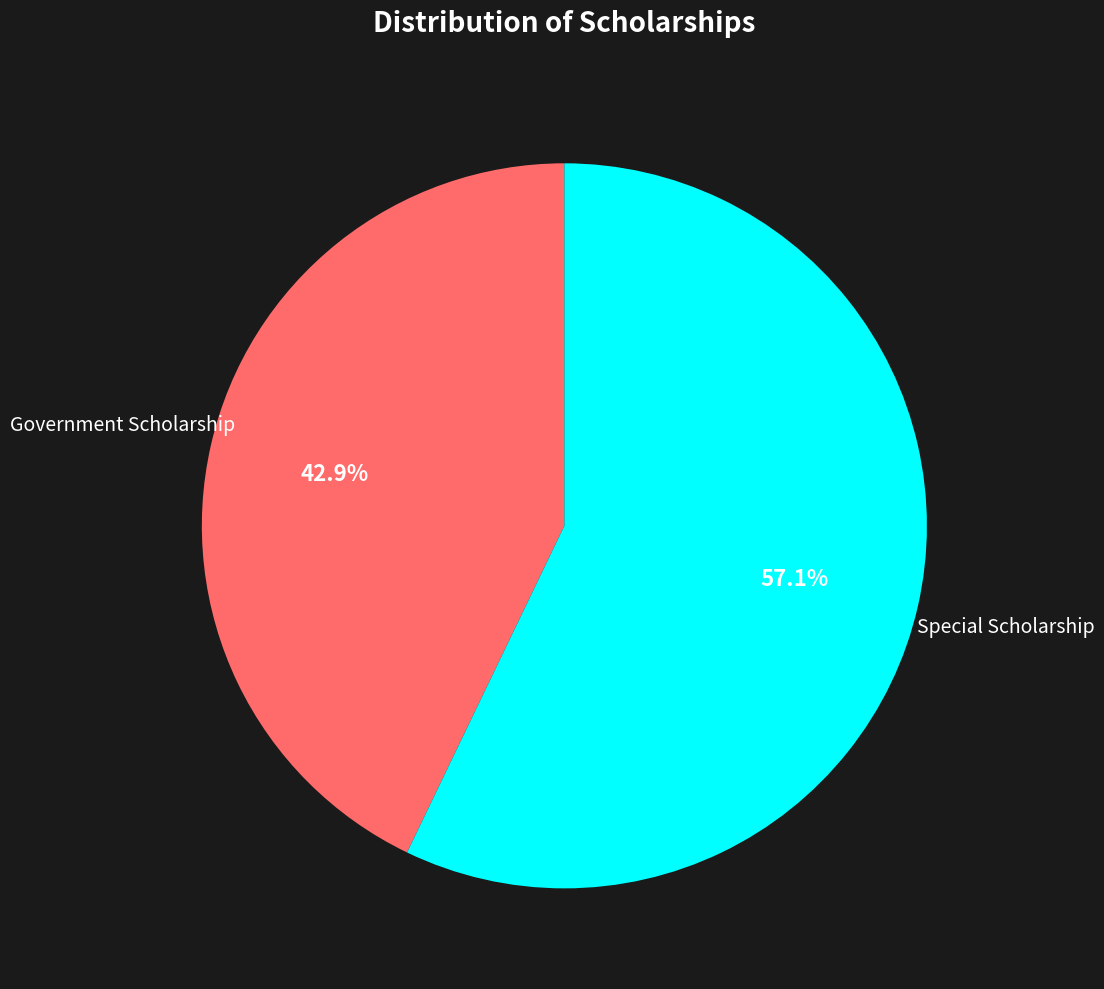

Does any single category account for the majority?

Yes